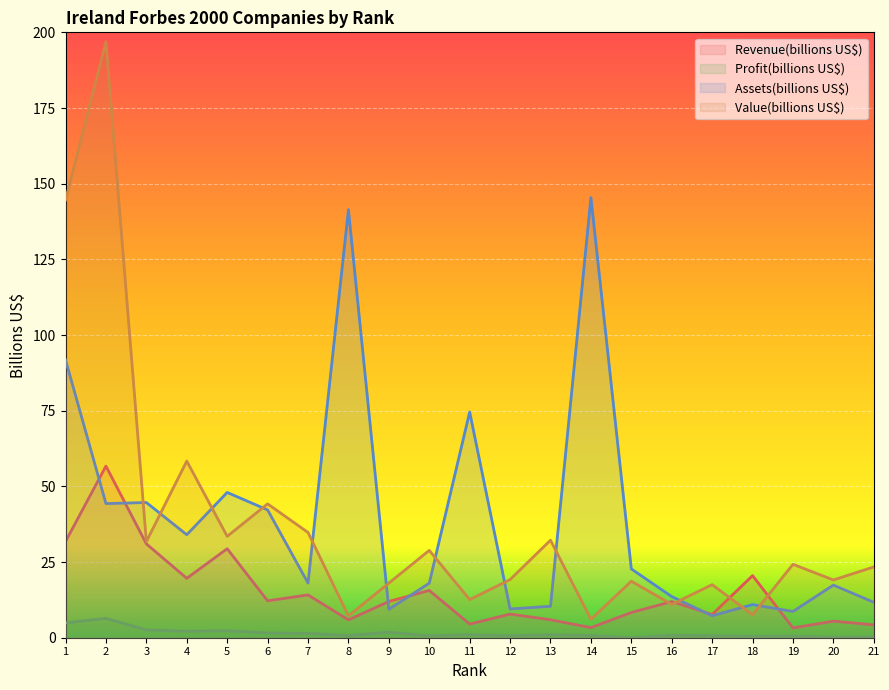

True or false: Value(billions US$) and Revenue(billions US$) intersect in this chart.

True